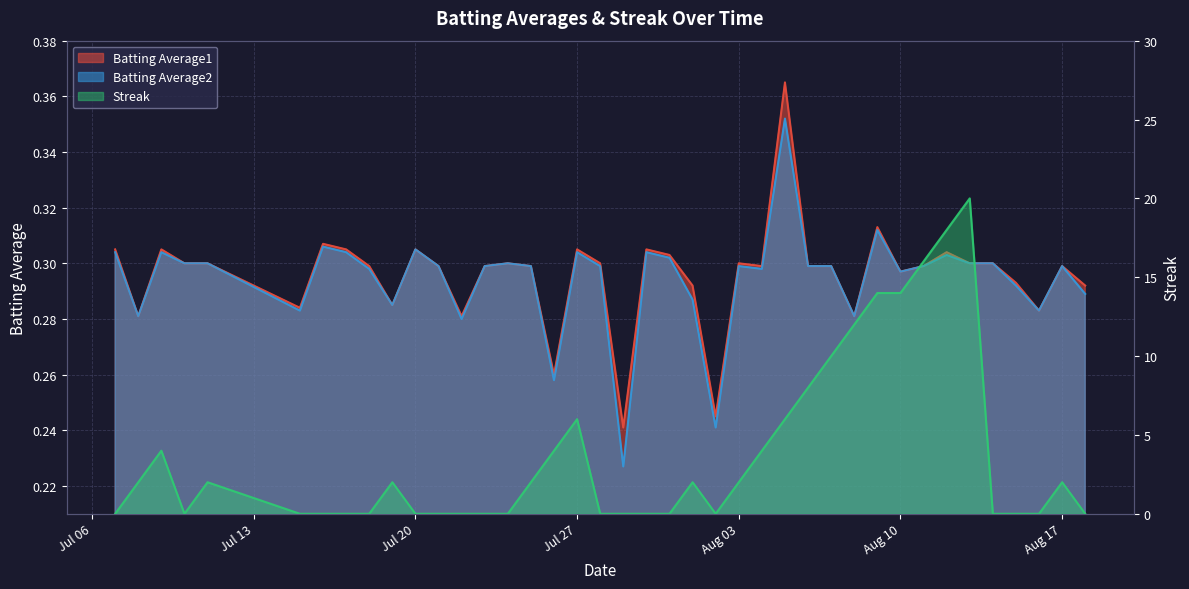

How many interior local valleys does the Batting Average2 series have?

11